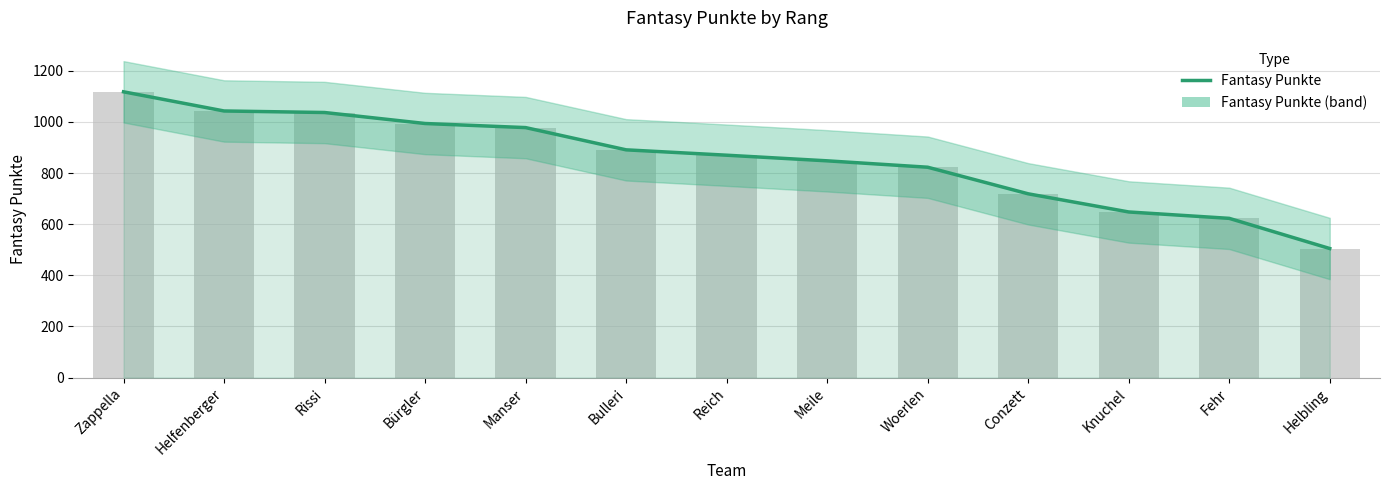

What is the average value?

854